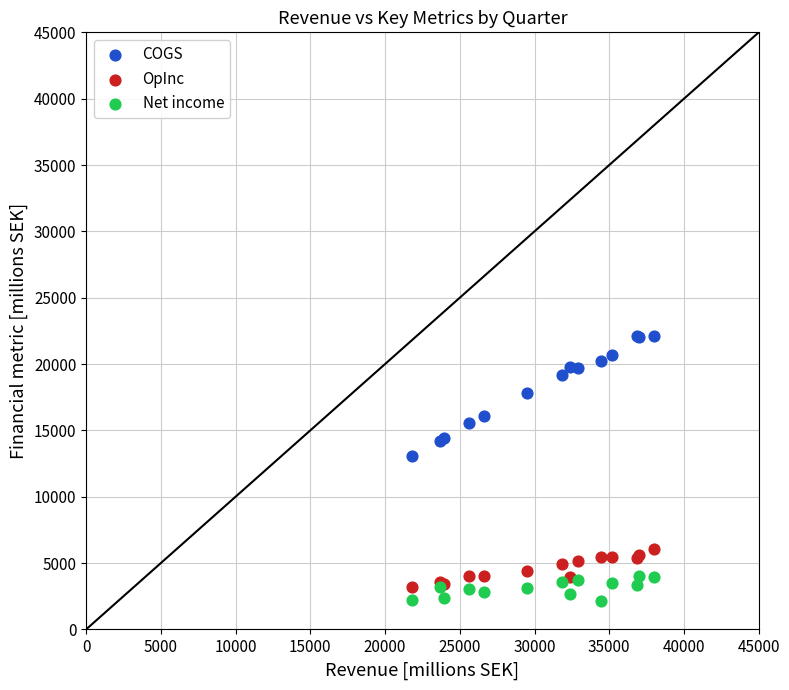

Which series has the largest Y range (max minus min)?

COGS